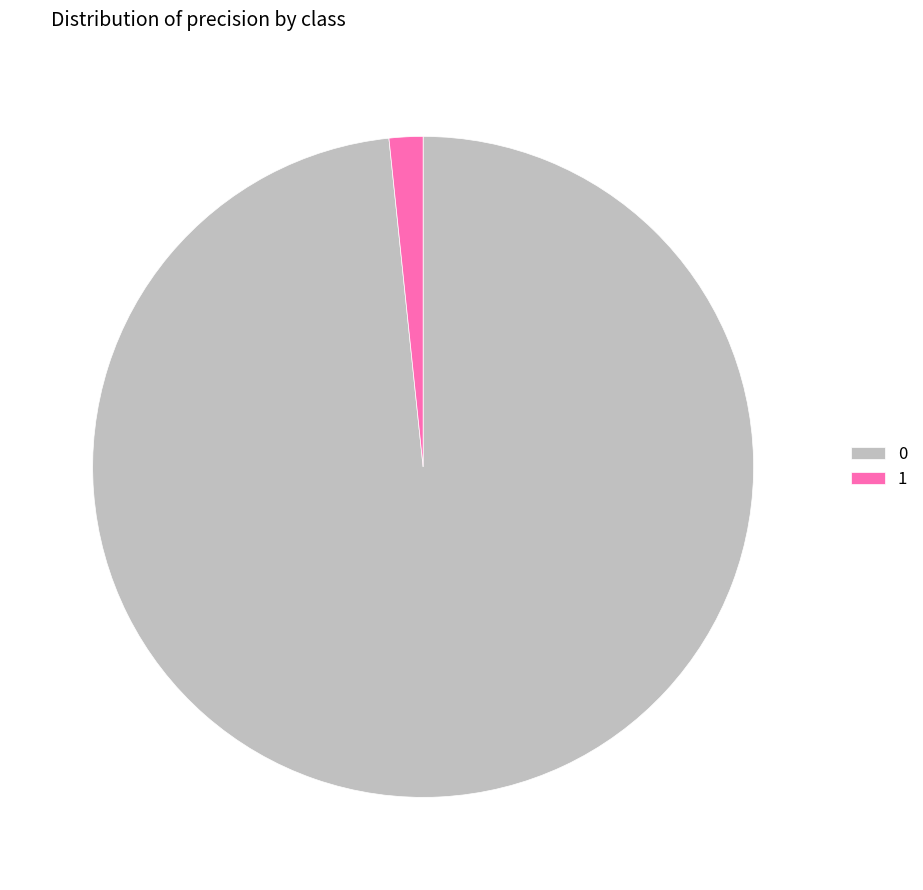

Is 0 the majority of the pie?

Yes